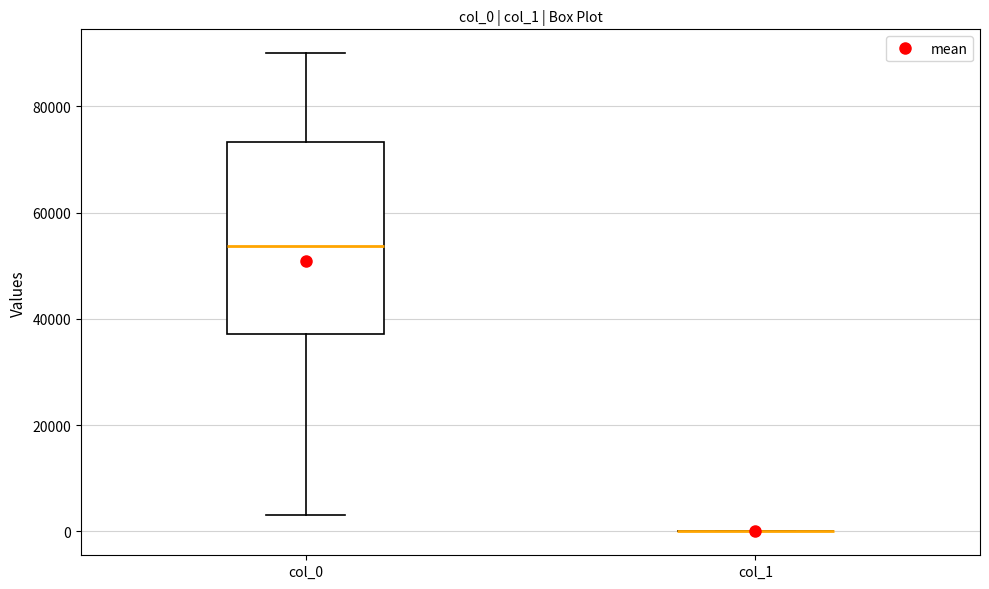

Reading left to right, transcribe this box plot: for each box, give where its median line is, the range the box spans, and where its two whiskers end, as read against the y-axis. The values are not printed on the chart, so give them approximately, as read against the axis.

col_0: median 54000, box 38000 to 74000, whiskers 4000 to 90000
col_1: box collapsed to a line at 0, whiskers 0 to 0